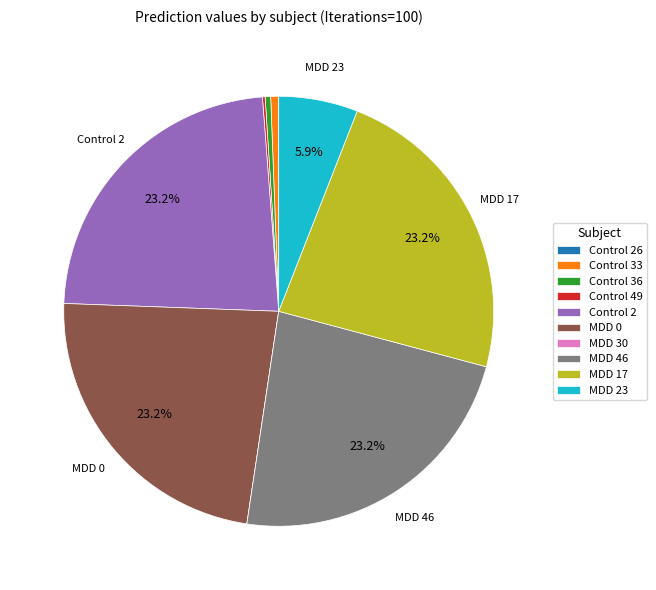

Does any single category account for the majority?

No